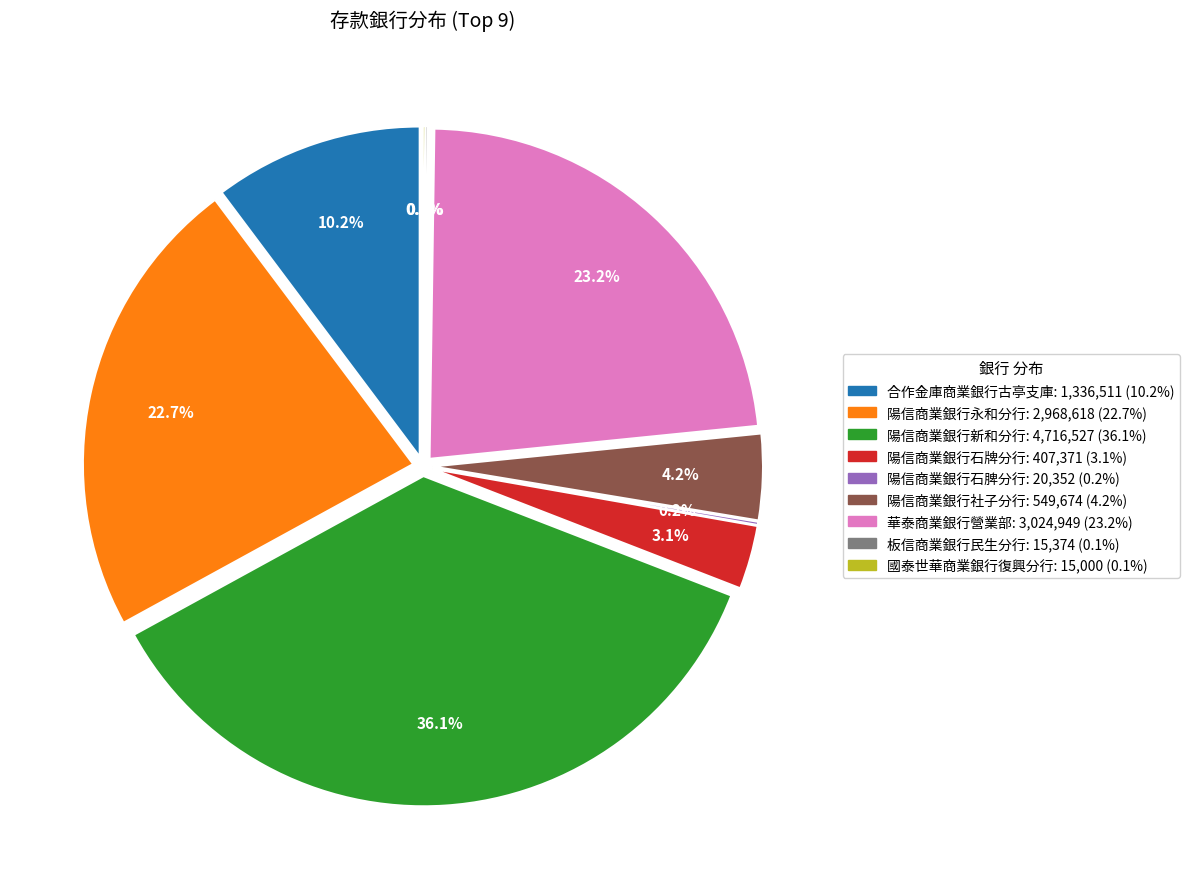

Which category has the biggest portion of the pie?

陽信商業銀行新和分行